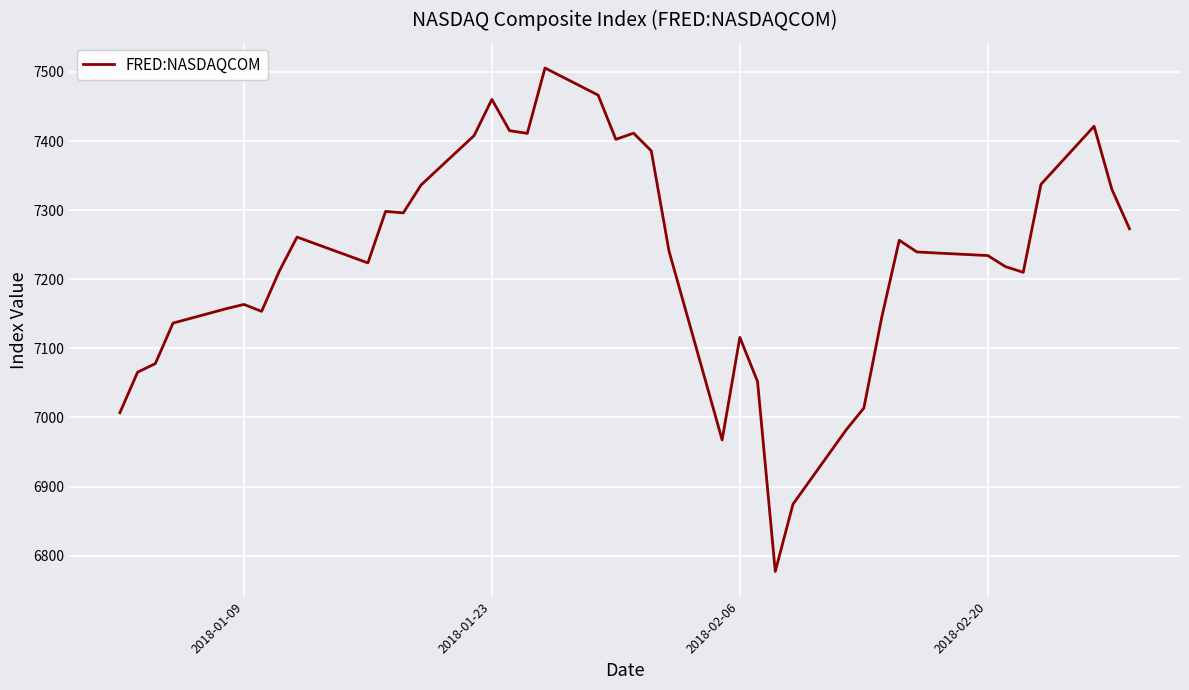

What is the difference between the maximum and minimum values?

728.6